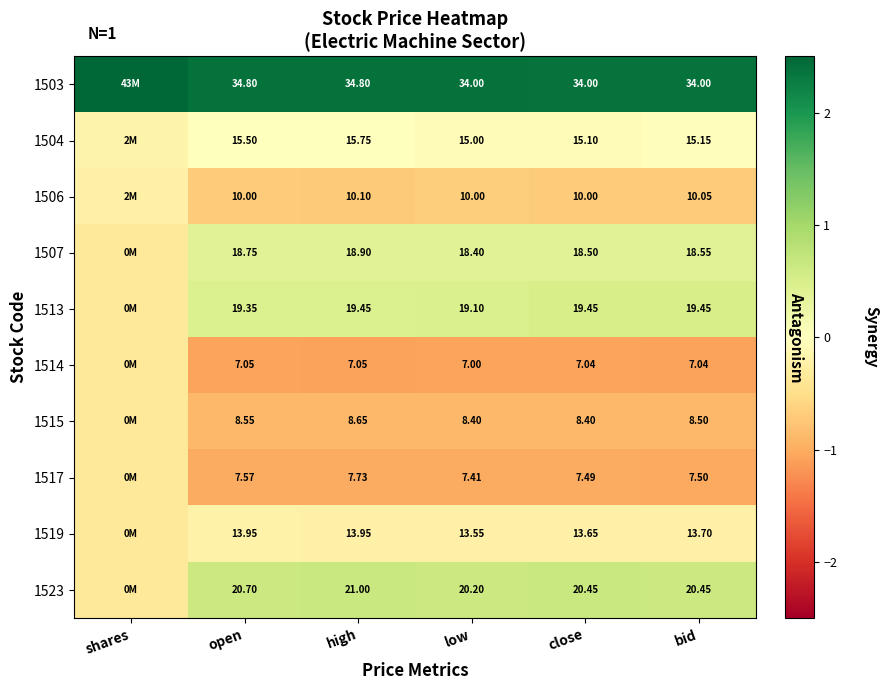

Is it true that 1514 equals -1.1 at high?

True